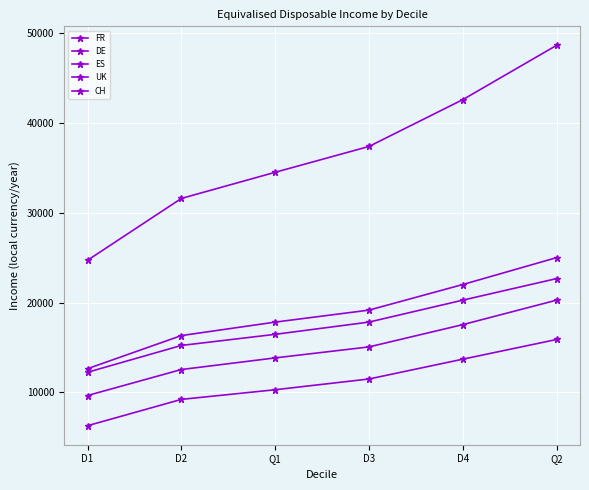

How many UK values are between 12544 and 17548?

4